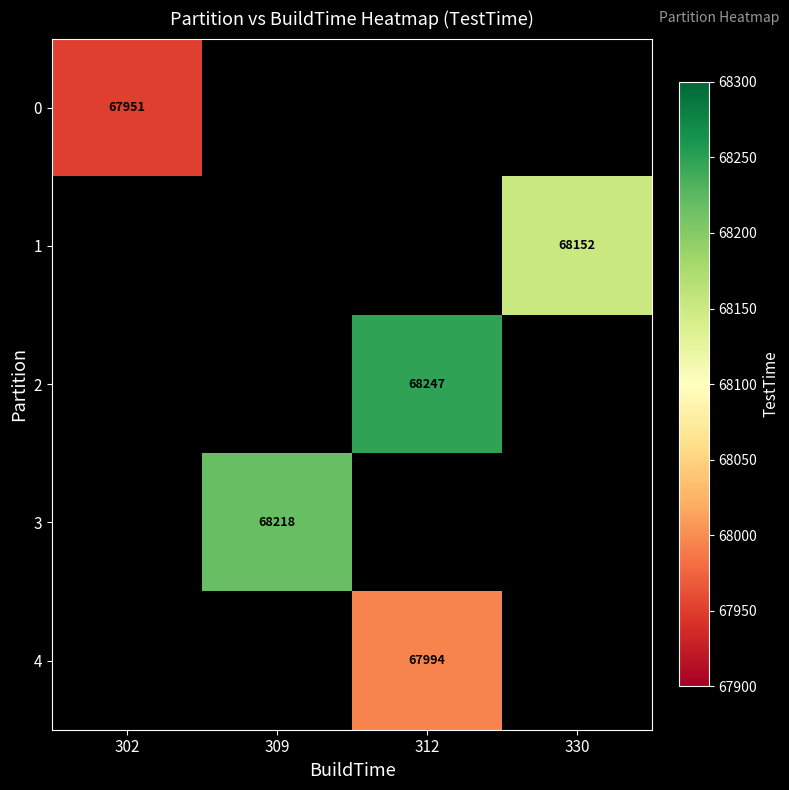

The value of 4 at 312 is 67994. True or false?

True